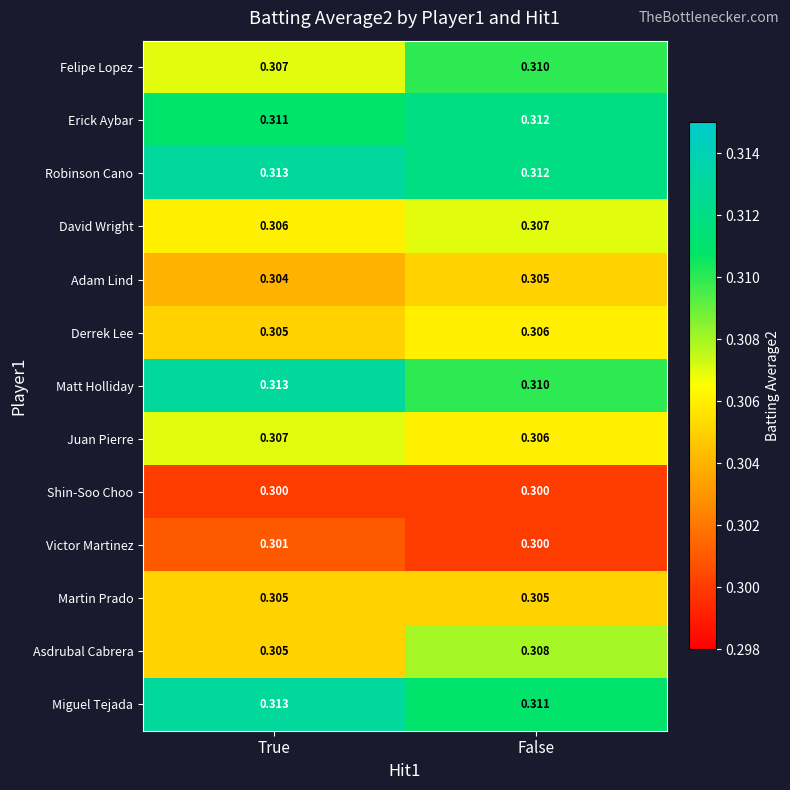

List the labels in order of Matt Holliday value, smallest first.

False, True